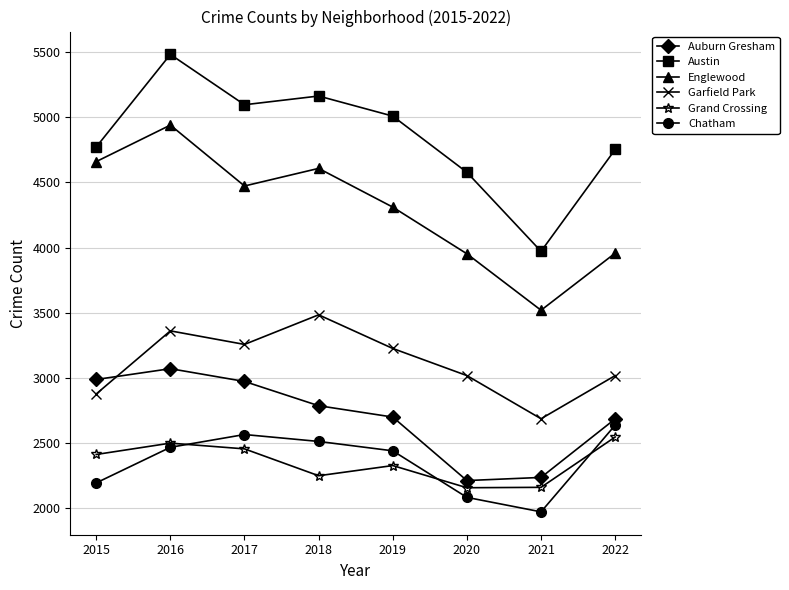

What is the spread (max minus min) of values at 2020?

2493